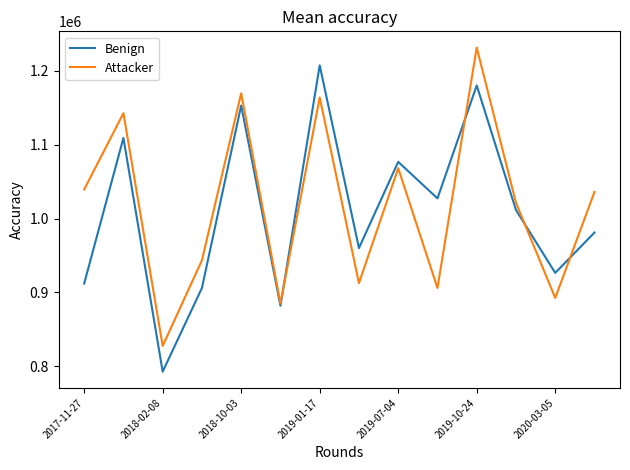

What is the minimum value shown in the chart?

792800